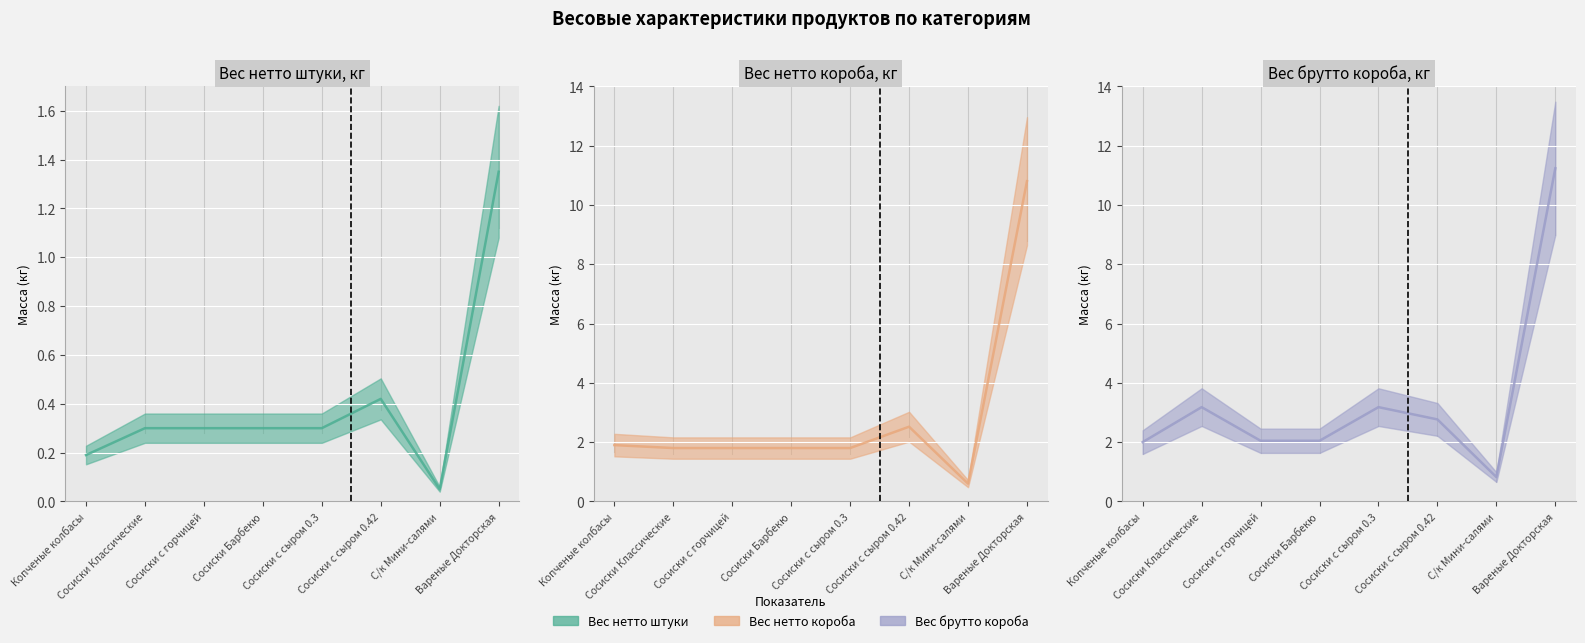

How many data points in Вес нетто короба, кг are less than 1?

1